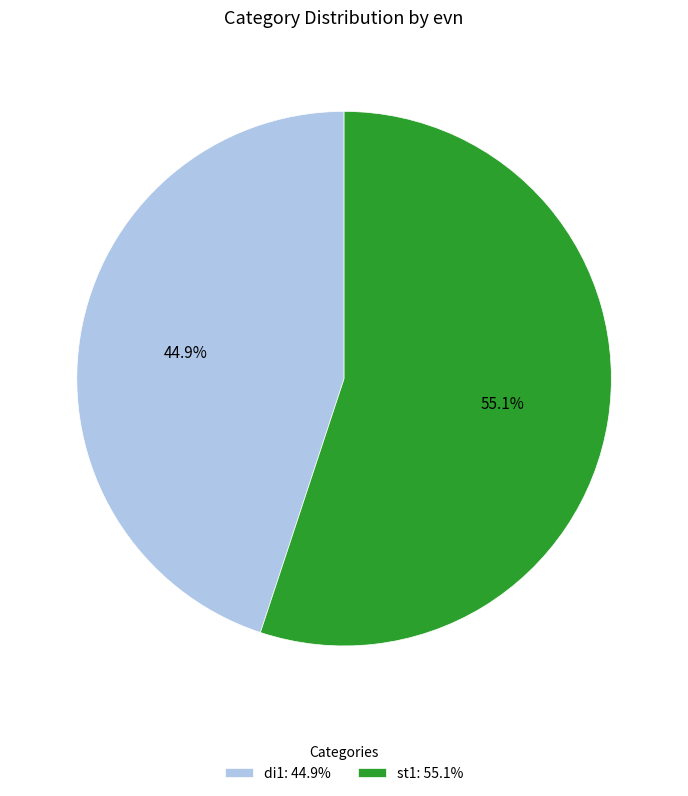

Count the number of slices in the pie.

2